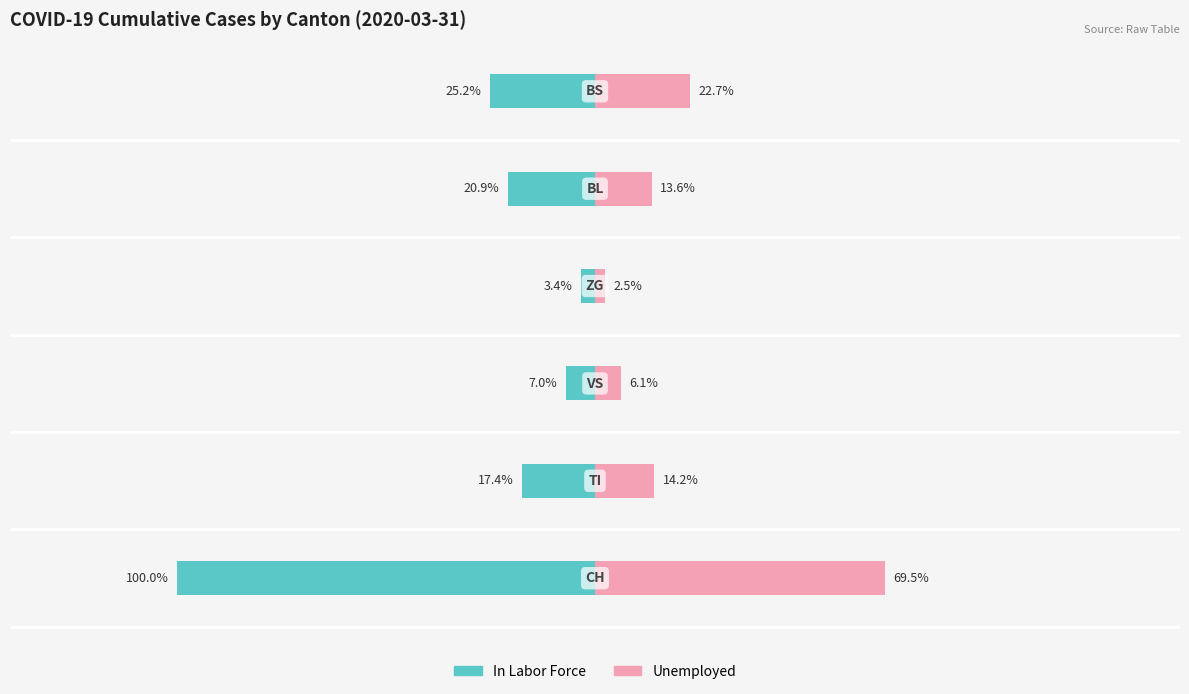

The value of In Labor Force at 1 is -202. True or false?

True